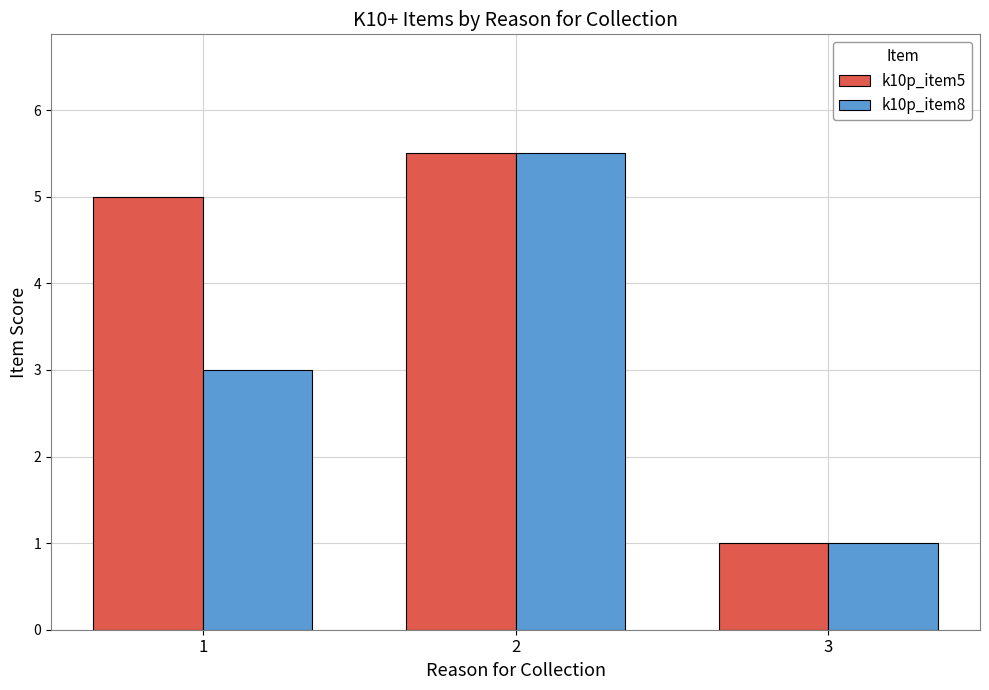

Reading left to right, extract all data points from this chart.

k10p_item5: 1=5.0	2=5.5	3=1.0
k10p_item8: 1=3.0	2=5.5	3=1.0